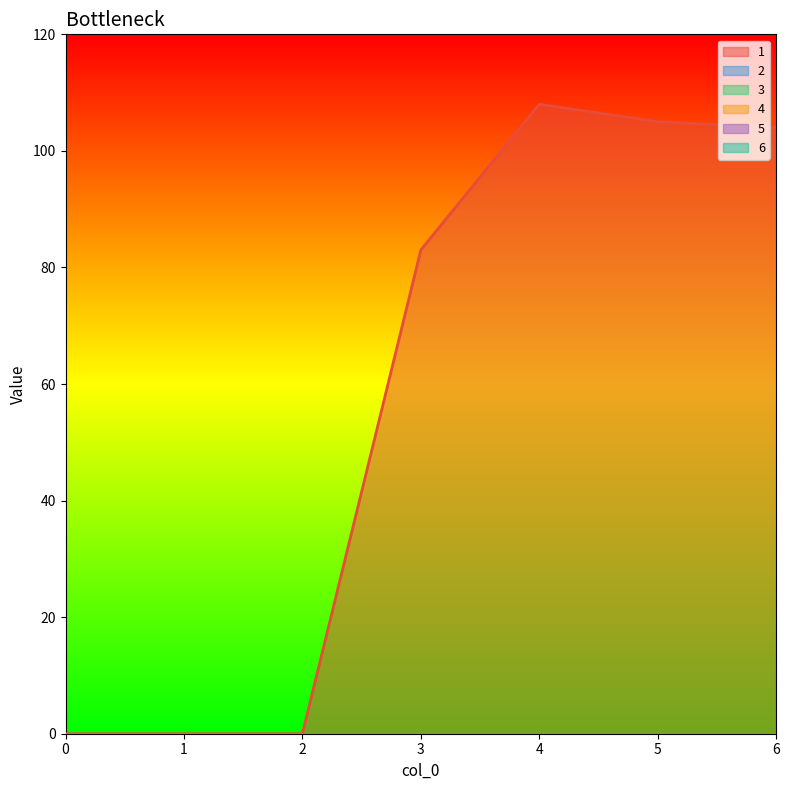

Rank the series at 5 from lowest to highest value.

2, 3, 4, 5, 6, 1